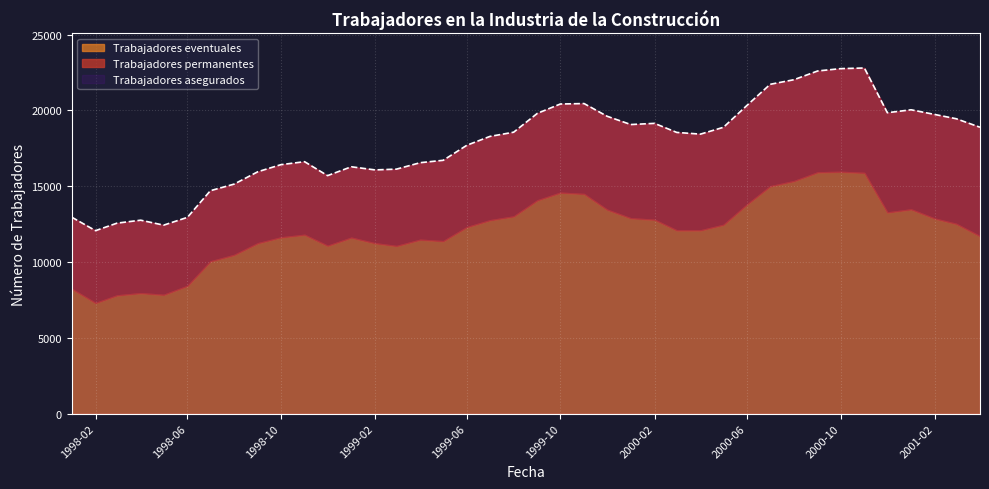

Count the number of categories in the chart.

40